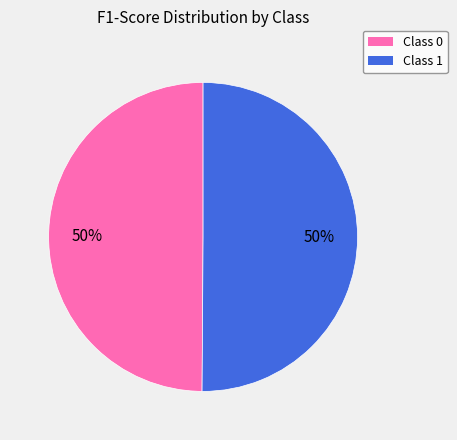

To the nearest percent, what is the average slice percentage?

50%